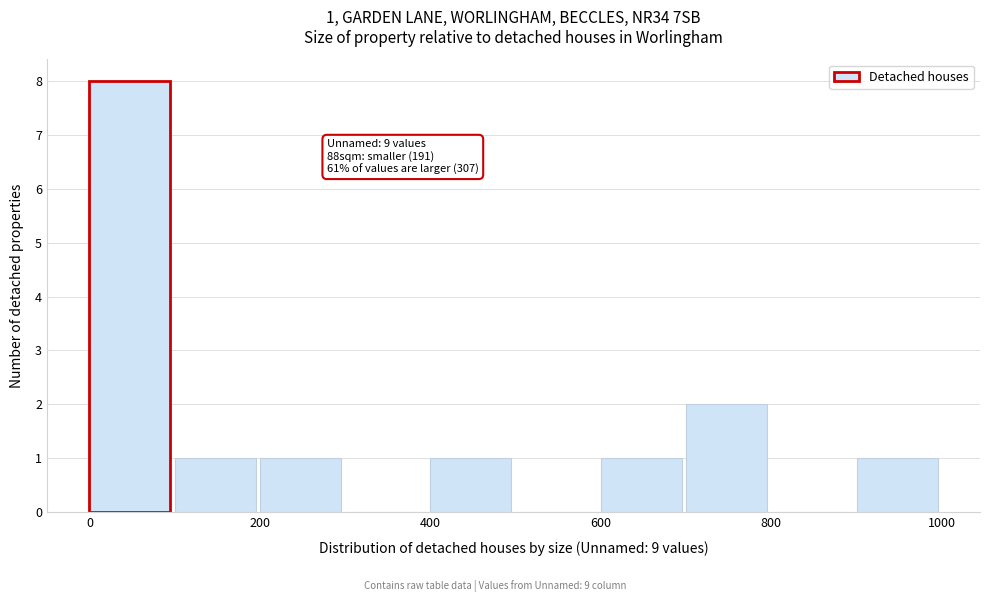

Over which range of the x-axis is the bar tallest?

0 to 100